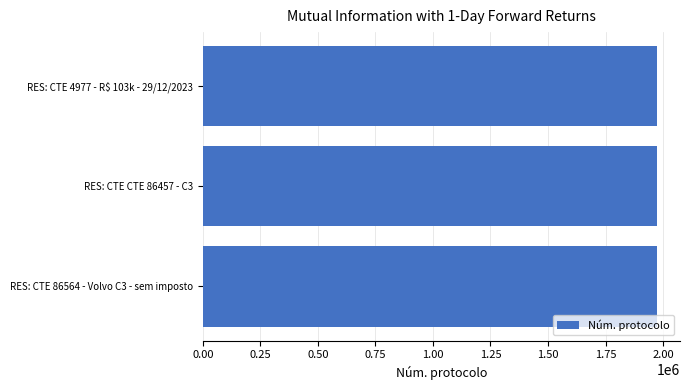

What is the value of the 1st bar from the top?

1974734